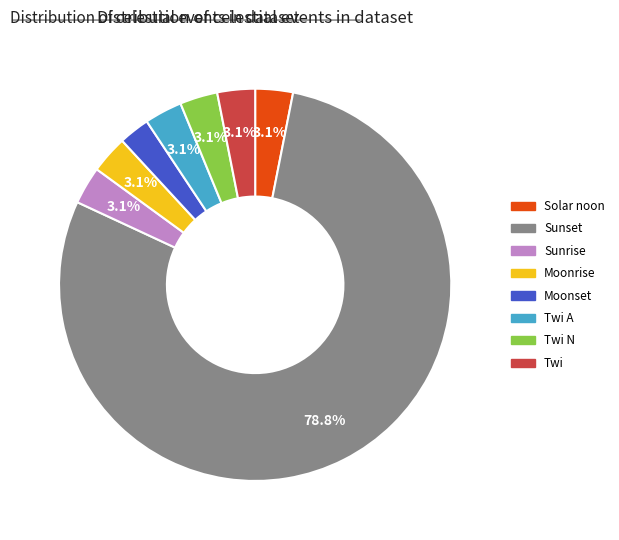

Combined, do Twi and Moonrise account for over 50%?

No